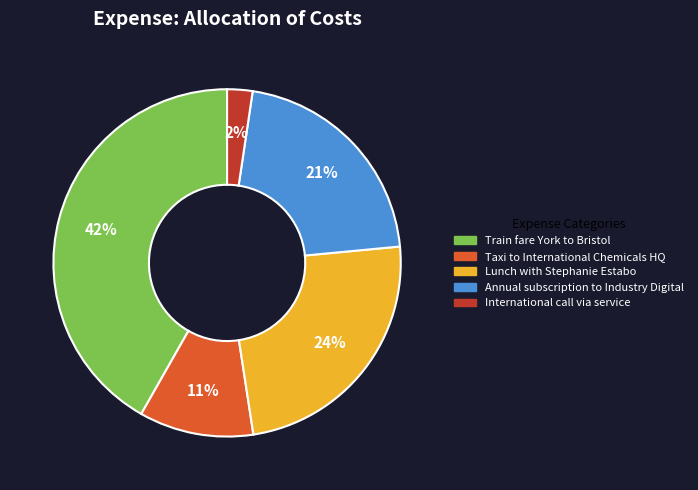

Between Train fare York to Bristol and International call via service, which is larger?

Train fare York to Bristol